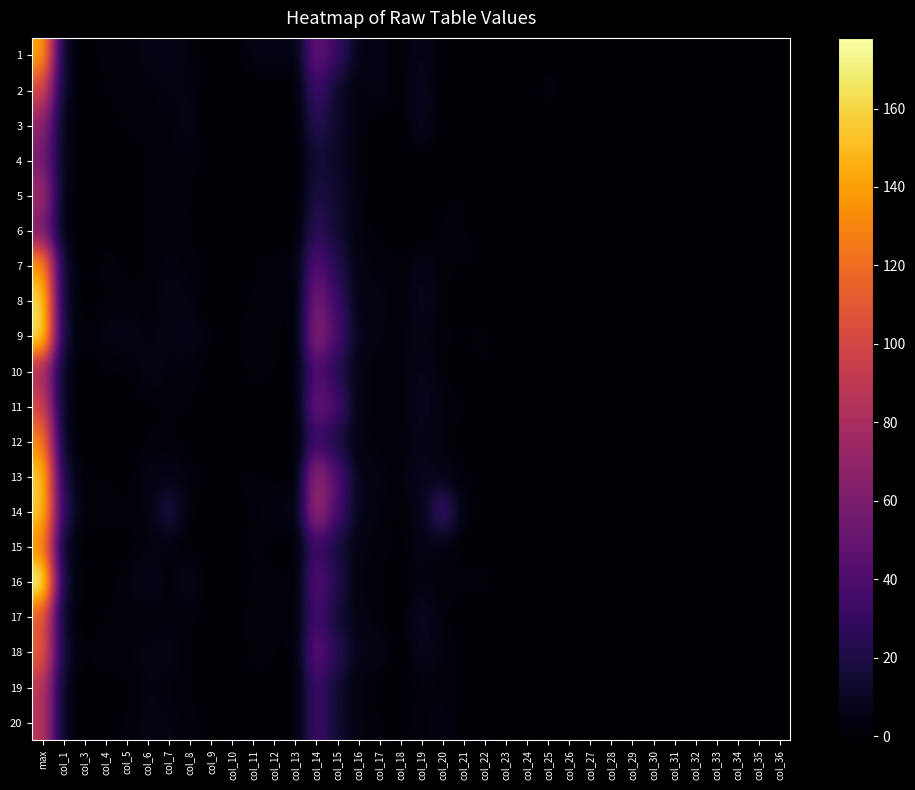

At how many categories does at least one series exceed 14?

6